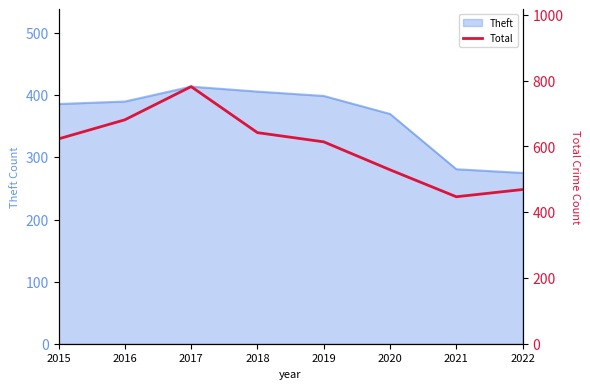

The chart shows a value of 249 at 2015. True or false?

False